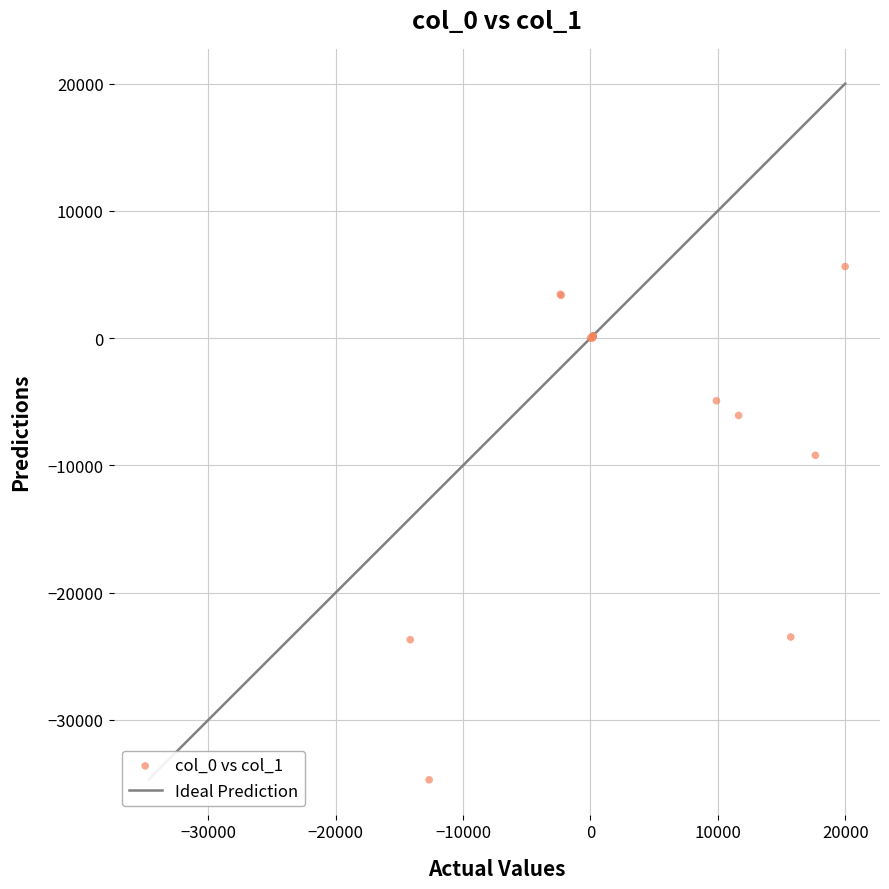

What Y value in the scatter plot is closest to -14541?

-9207.9